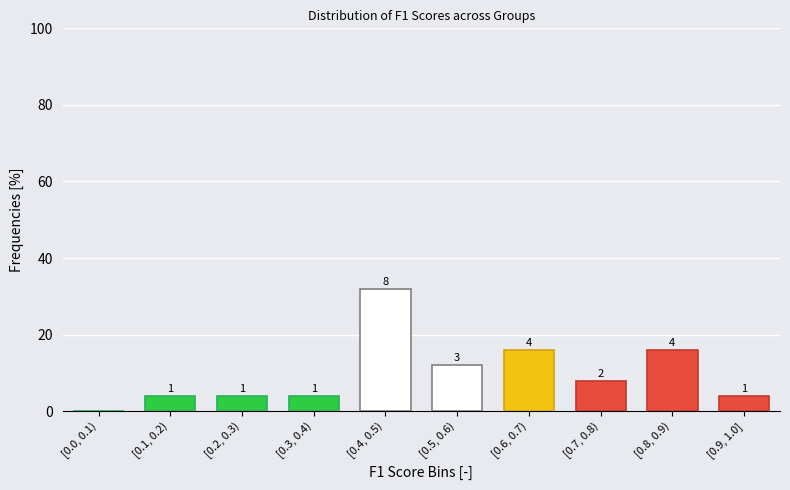

Are the bars horizontal?

No